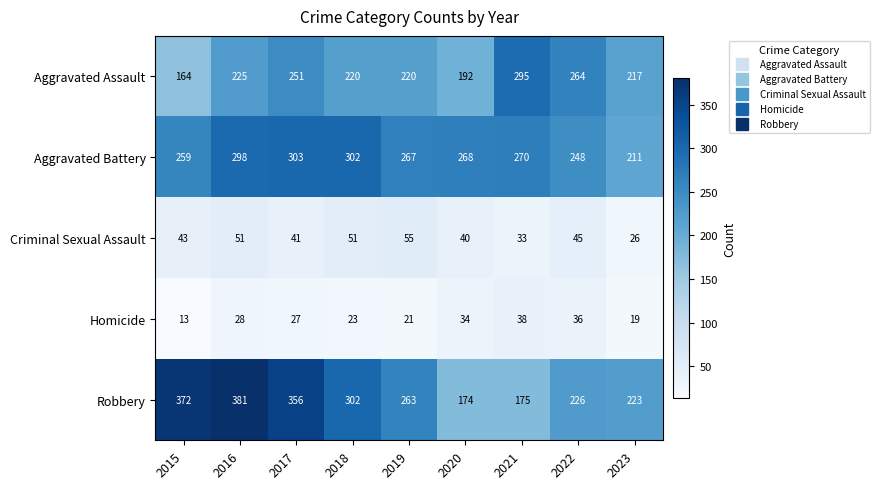

List the series in order of their peak value, lowest first.

Homicide, Criminal Sexual Assault, Aggravated Assault, Aggravated Battery, Robbery